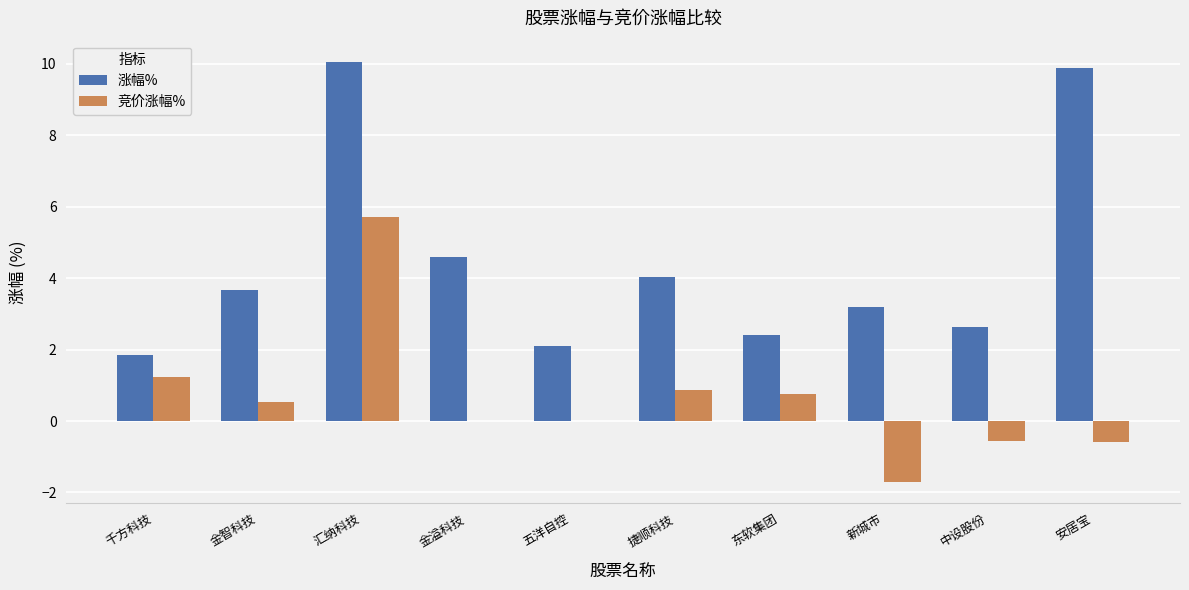

Count the number of categories in the chart.

10